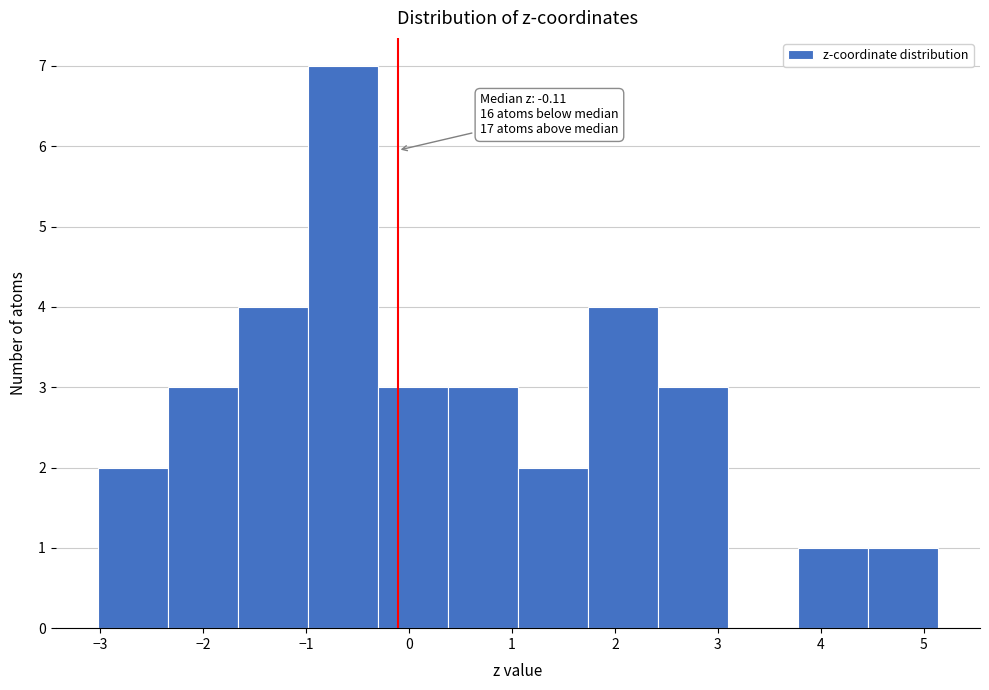

Over which range of the x-axis is the bar tallest?

-1.0 to -0.3